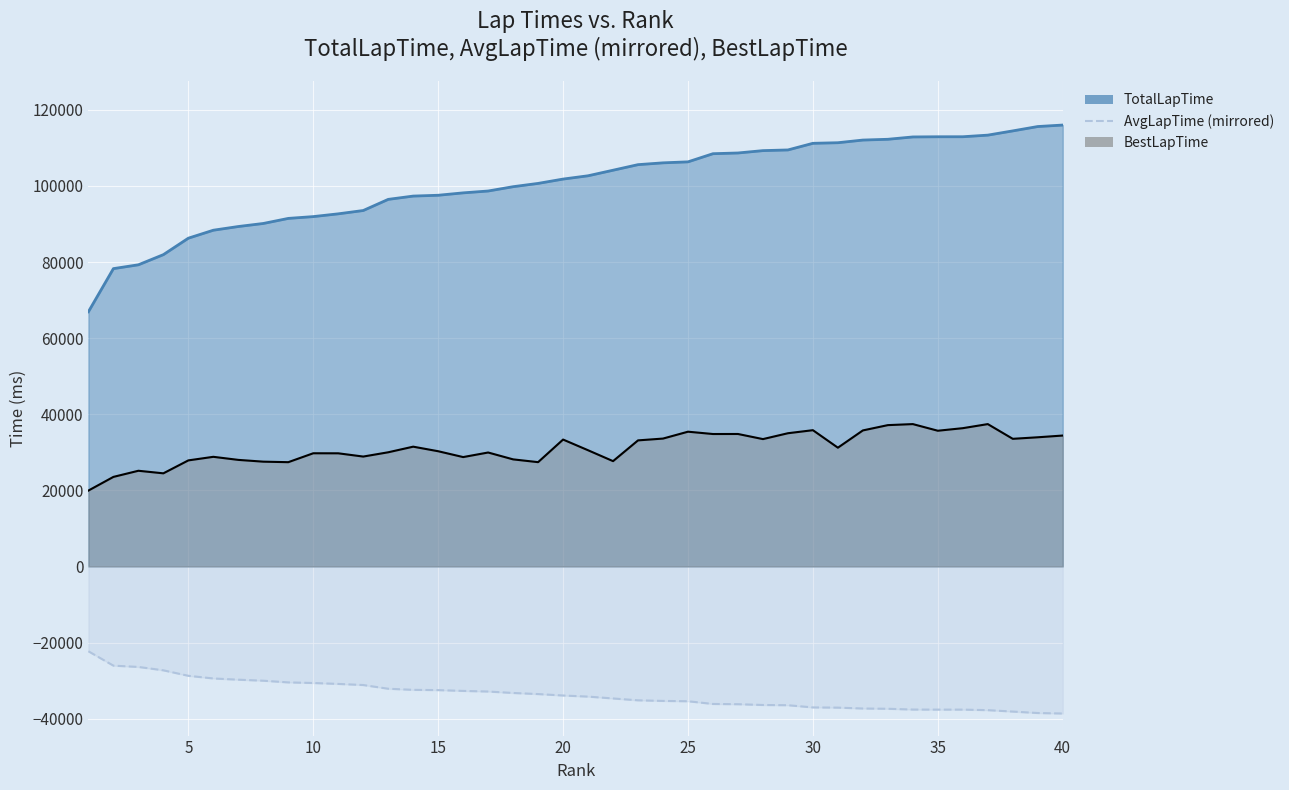

Which has a higher value, 5 or 7?

7